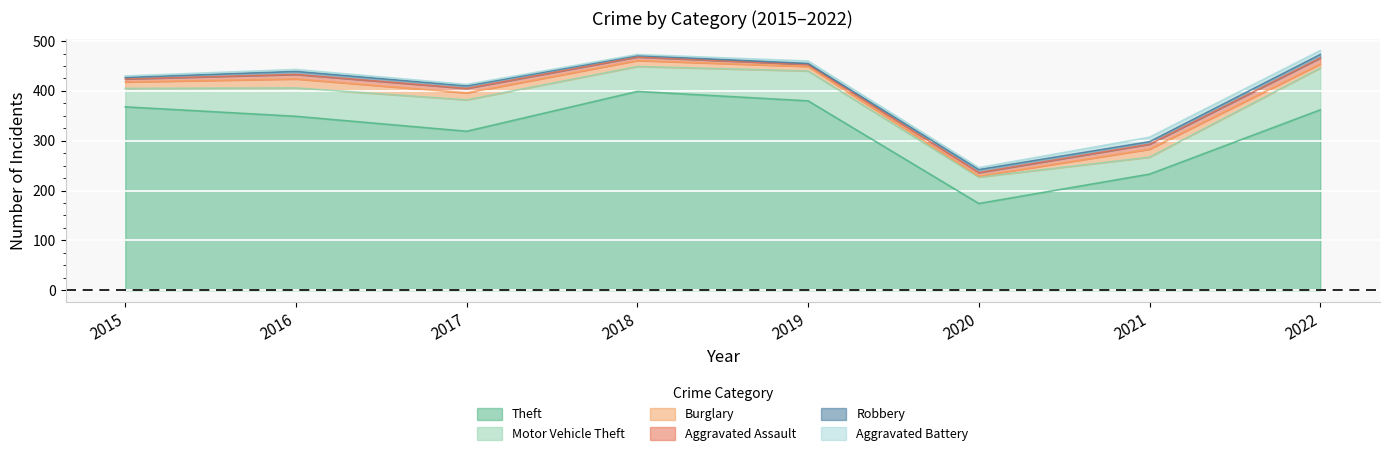

Is it true that Burglary equals 9 at 2019?

True